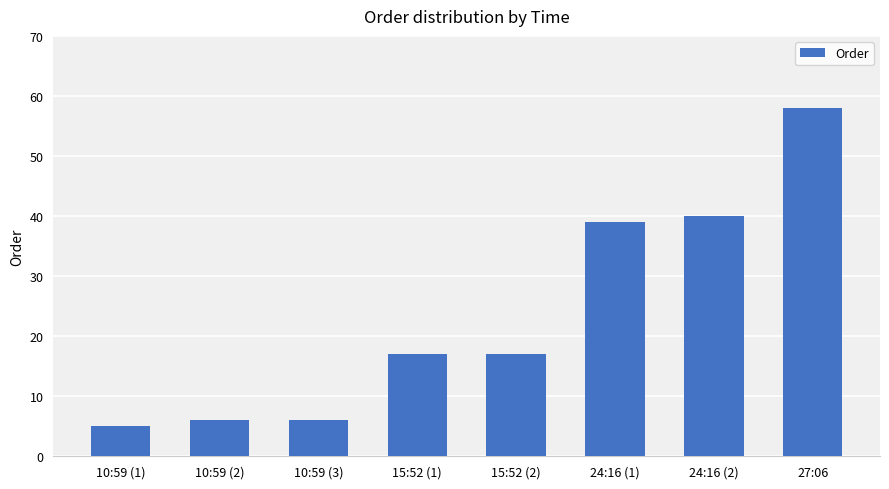

What is the label of the 2nd bar from the right?

24:16 (2)